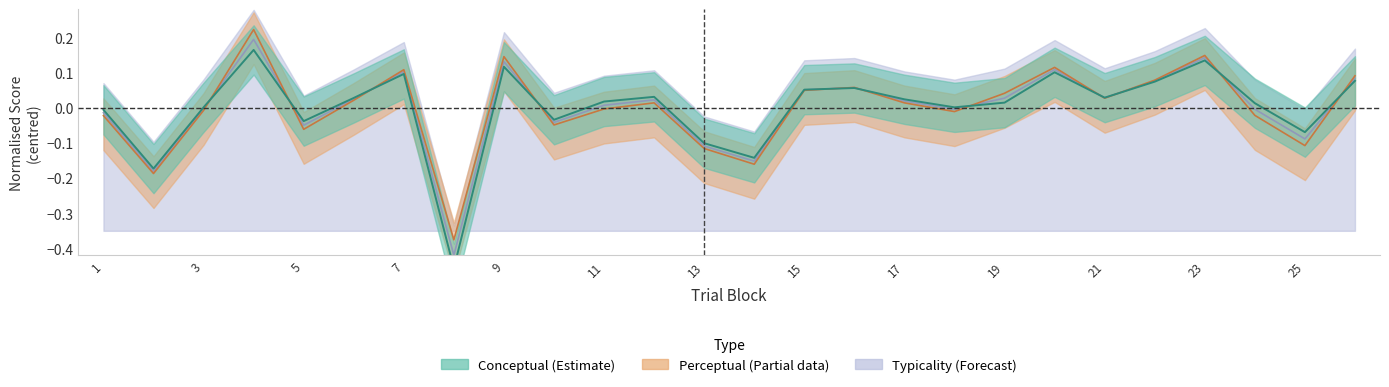

Which series has the largest range (max minus min)?

conceptual